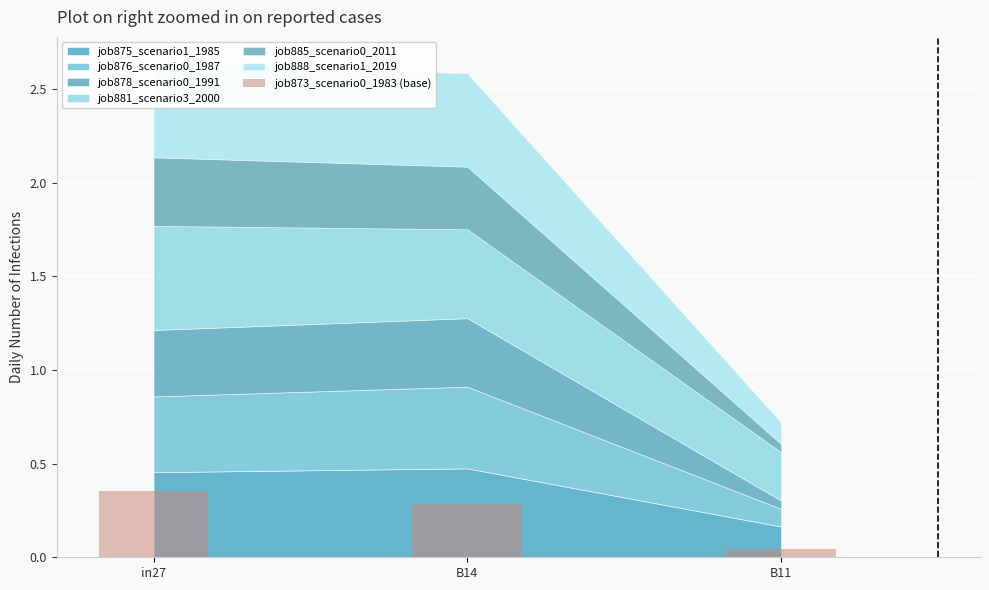

Is it true that the value at B14 is 0.3?

True